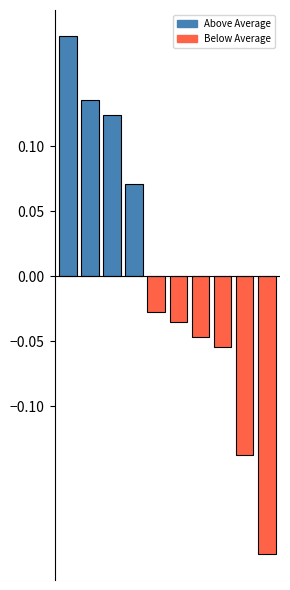

What is the difference between the maximum and second lowest values?

0.3